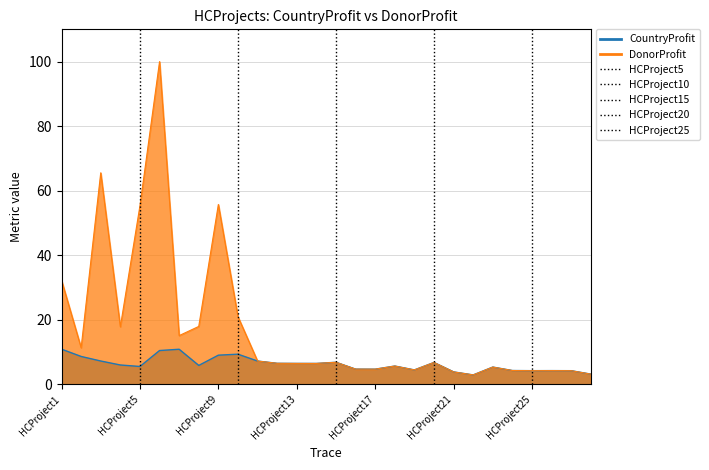

Reading left to right, what are all the values shown in this chart?

CountryProfit: HCProject1=10.9	HCProject2=8.7	HCProject3=7.3	HCProject4=6.0	HCProject5=5.6	HCProject6=10.5	HCProject7=10.9	HCProject8=5.9	HCProject9=9.1	HCProject10=9.4	HCProject11=7.2	HCProject12=6.5	HCProject13=6.5	HCProject14=6.5	HCProject15=6.9	HCProject16=4.7	HCProject17=4.7	HCProject18=5.7	HCProject19=4.5	HCProject20=6.8	HCProject21=3.9	HCProject22=2.9	HCProject23=5.4	HCProject24=4.3	HCProject25=4.3	HCProject26=4.3	HCProject27=4.3	HCProject28=3.2
DonorProfit: HCProject1=32.3	HCProject2=11.4	HCProject3=65.6	HCProject4=17.9	HCProject5=55.3	HCProject6=100.0	HCProject7=15.1	HCProject8=18.0	HCProject9=55.7	HCProject10=21.0	HCProject11=7.2	HCProject12=6.5	HCProject13=6.5	HCProject14=6.5	HCProject15=6.9	HCProject16=4.7	HCProject17=4.7	HCProject18=5.7	HCProject19=4.5	HCProject20=6.8	HCProject21=3.9	HCProject22=2.9	HCProject23=5.4	HCProject24=4.3	HCProject25=4.3	HCProject26=4.3	HCProject27=4.3	HCProject28=3.2